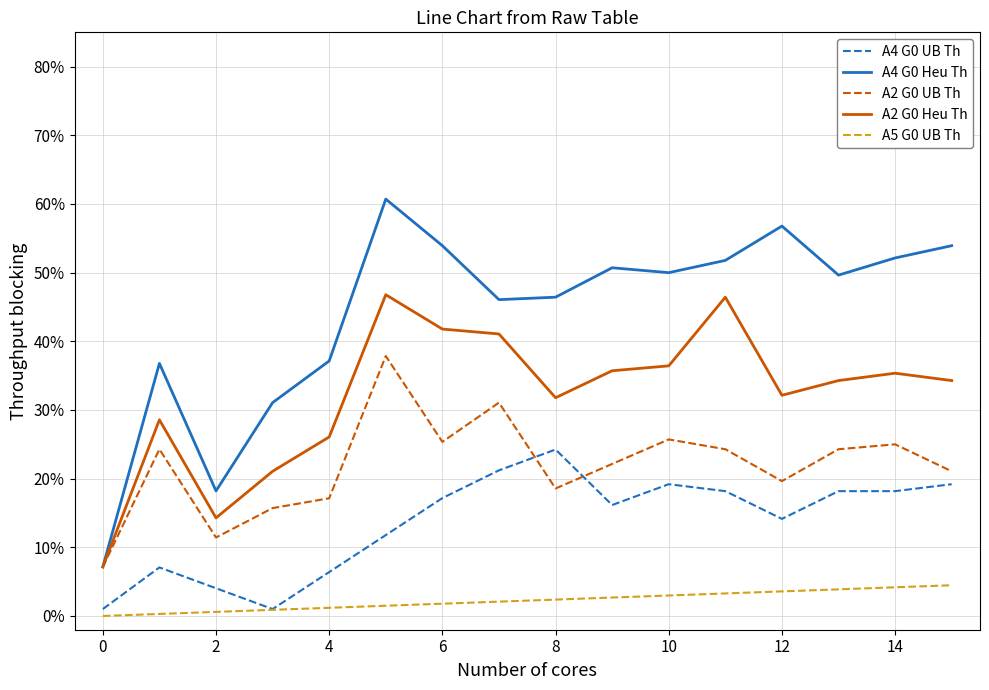

What is the maximum value shown in the chart?

0.6